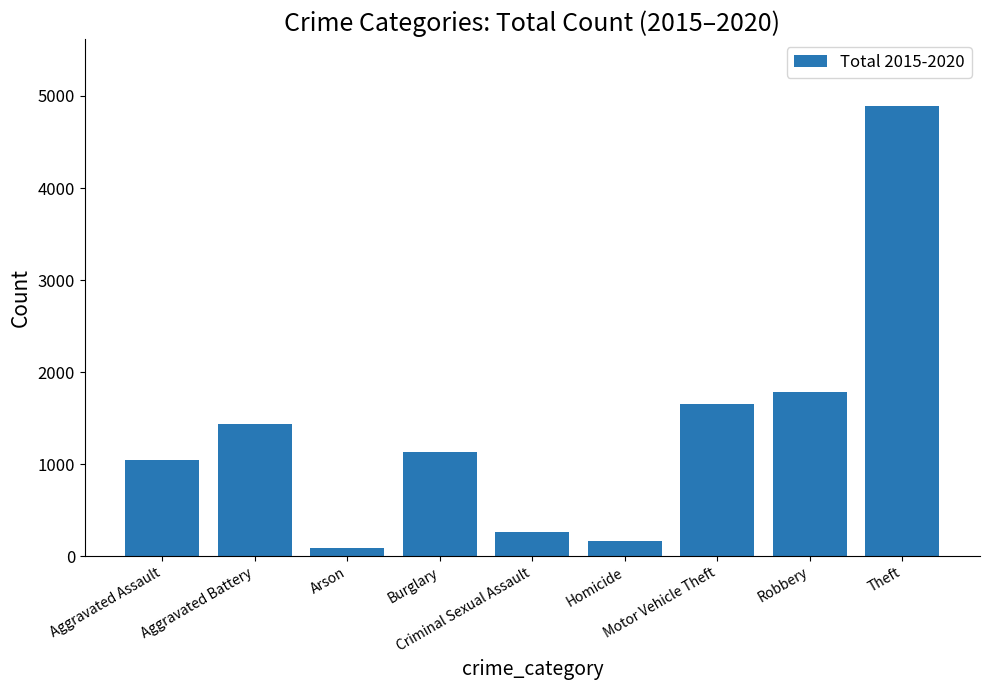

True or false: the data shows 90 at Arson.

True